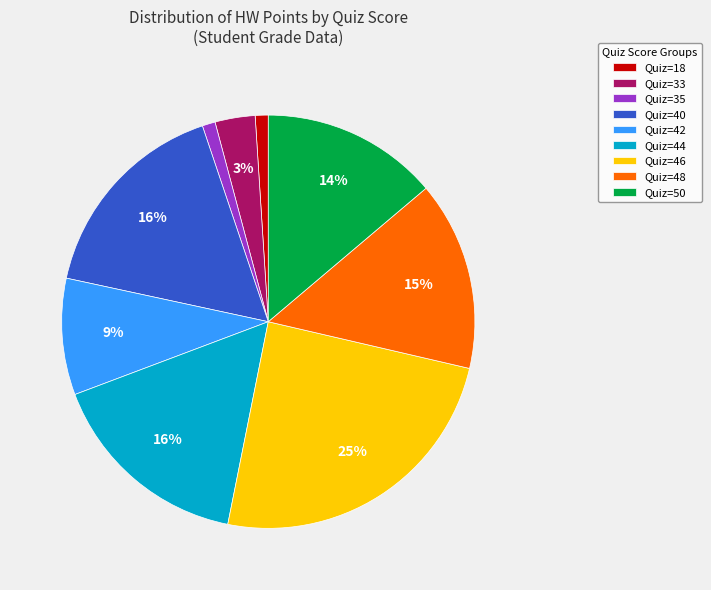

Does Quiz=40 account for over 50% of the chart?

No